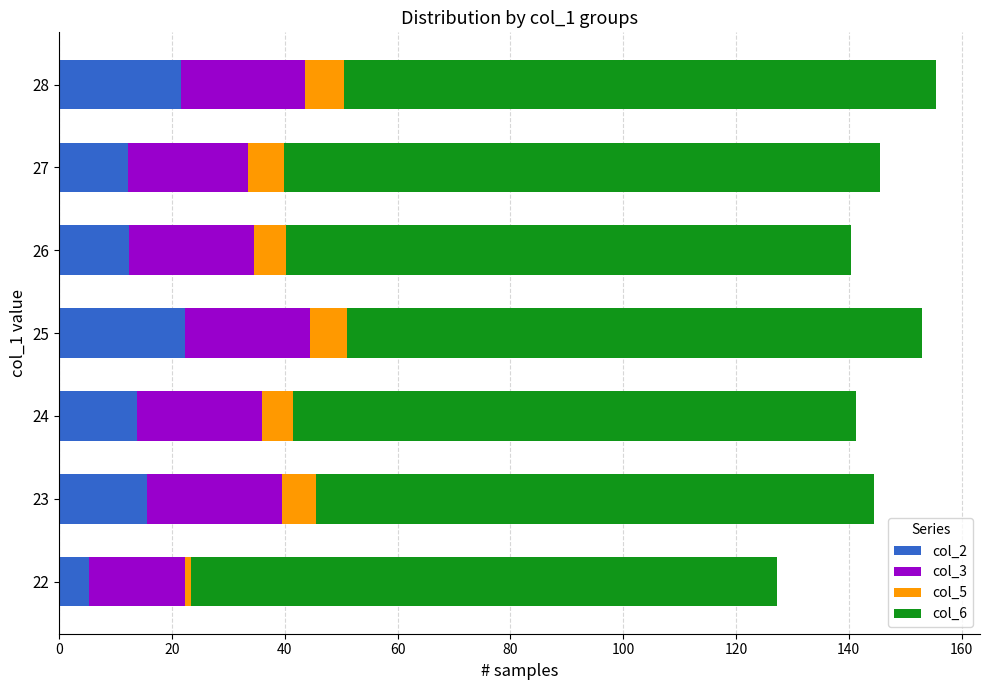

Is it true that col_2 equals 12.2 at 27?

True